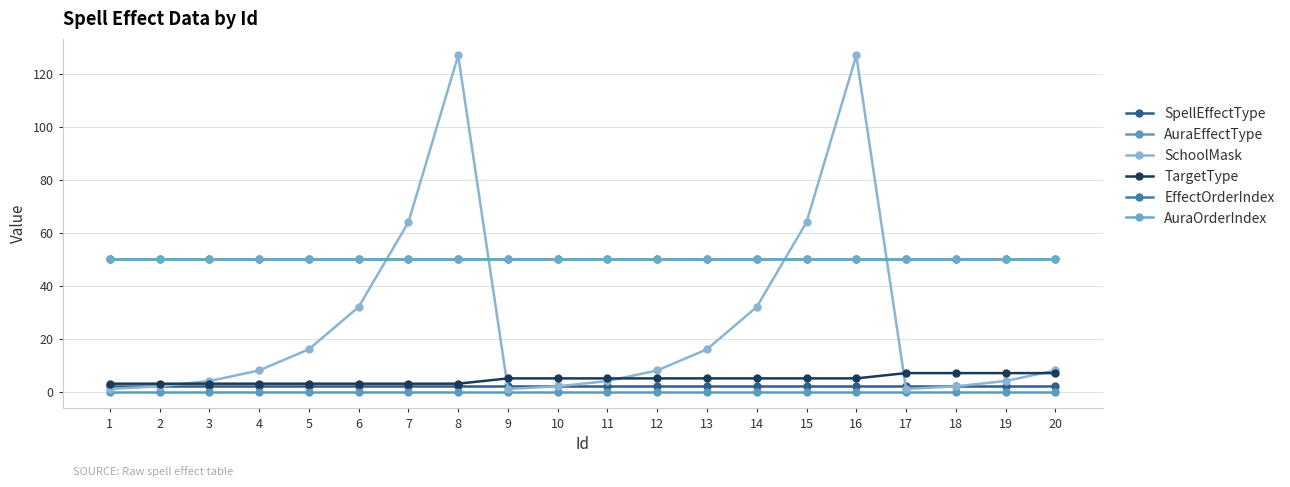

Does the chart have visible grid lines?

Yes